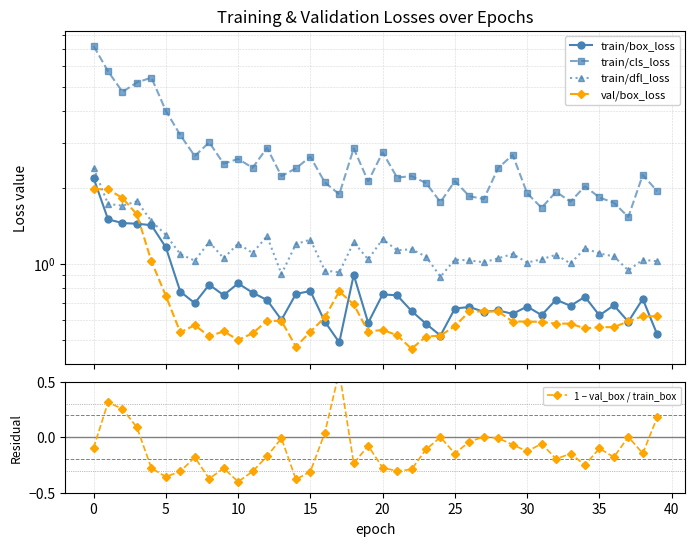

How many distinct data groups are displayed?

5